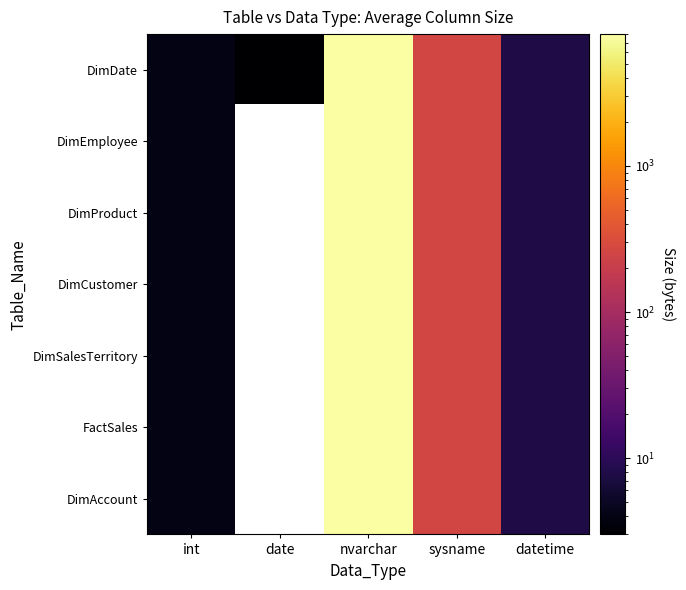

True or false: FactSales has a value of 53.4 at sysname.

False